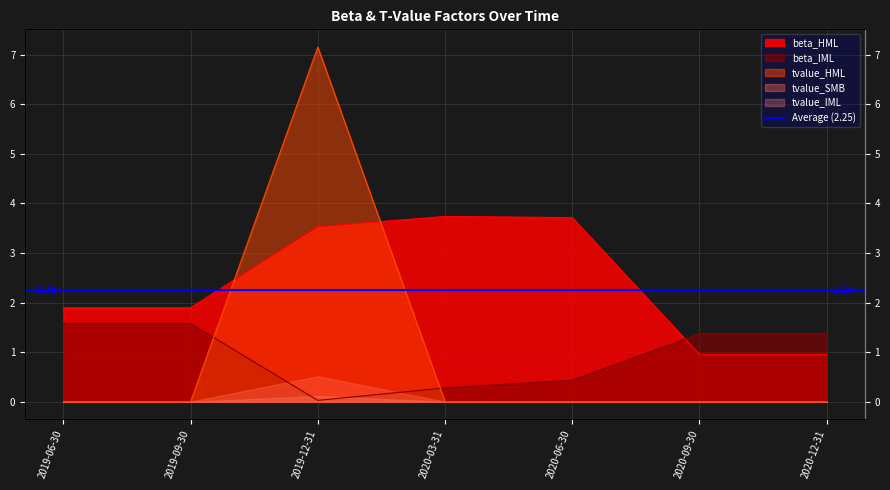

Where is beta_HML nearest to the value 2?

2019-06-30